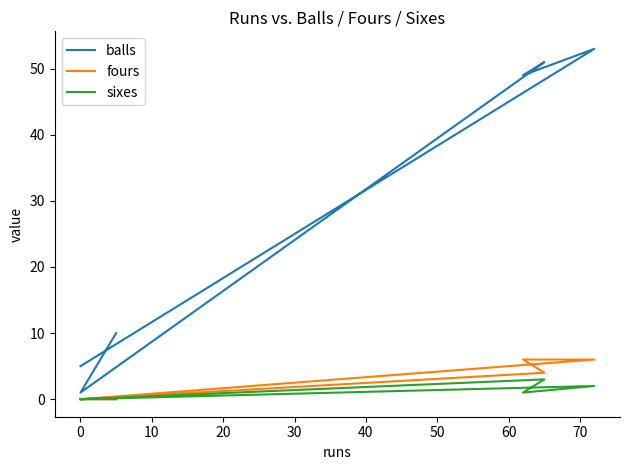

Which series has the largest total across all categories?

balls